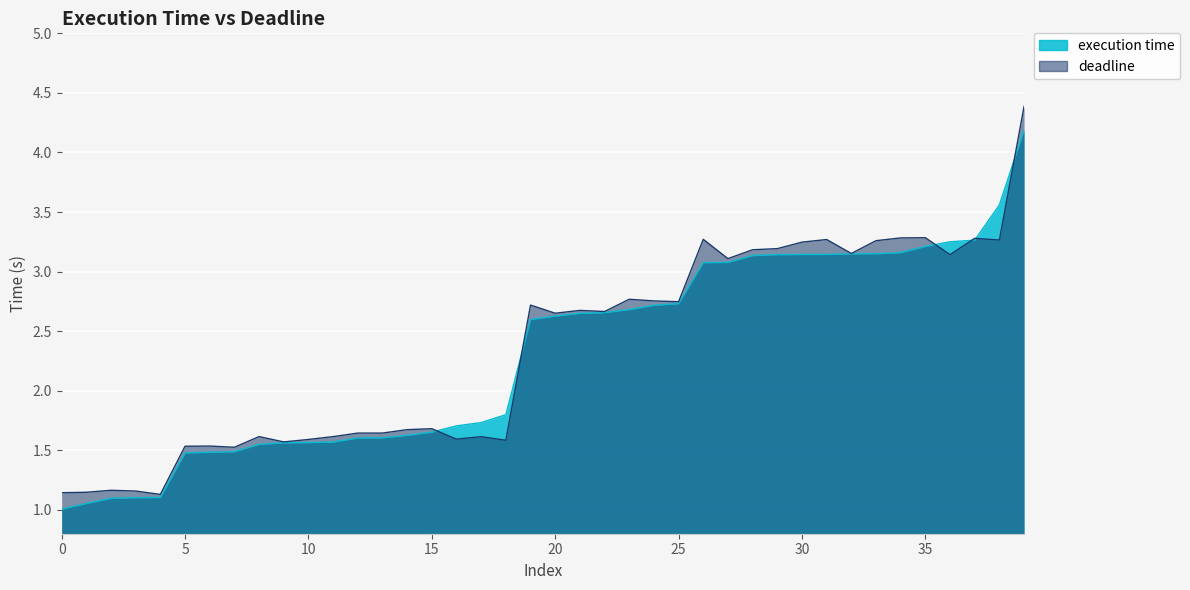

What is the difference between the maximum and minimum values in the deadline series?

3.3